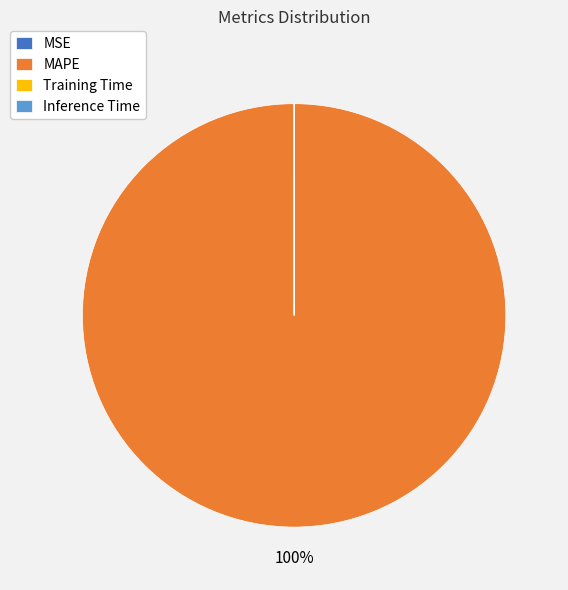

To the nearest percent, what portion does MAPE represent?

100%